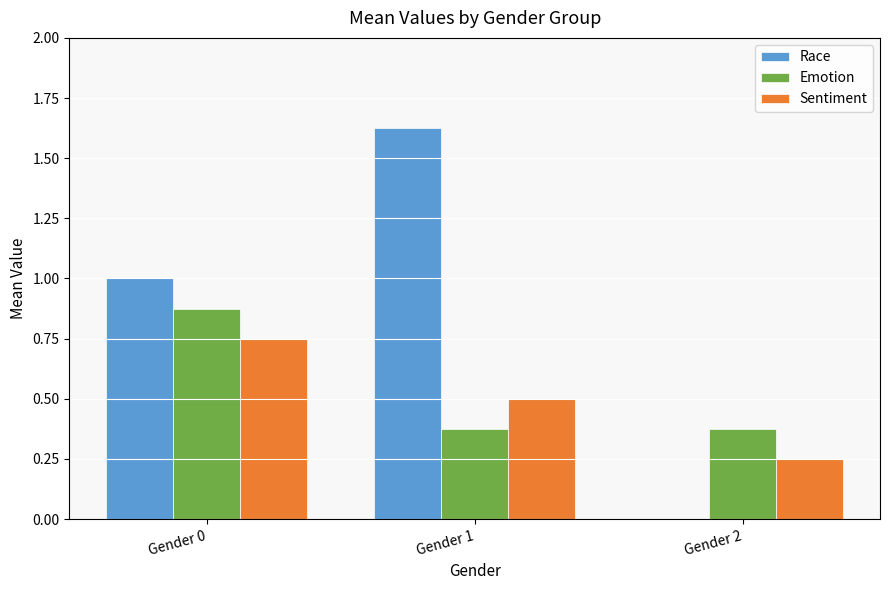

How many data points does each series have?

3